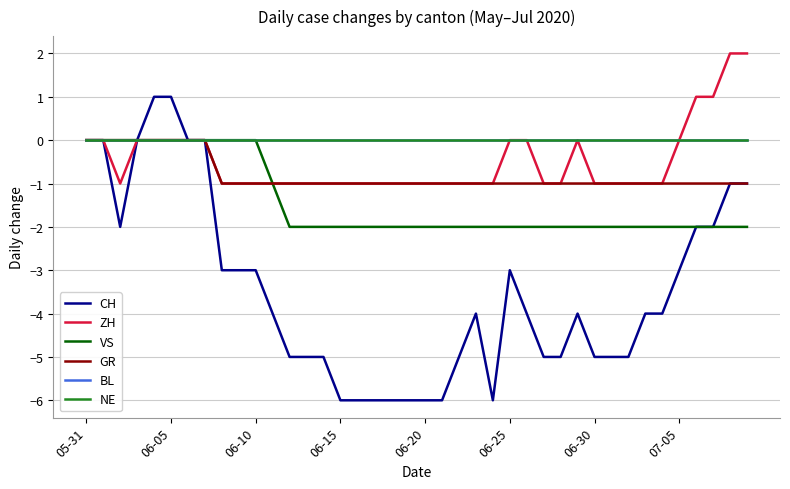

Is this an area chart (filled region under the line)?

No